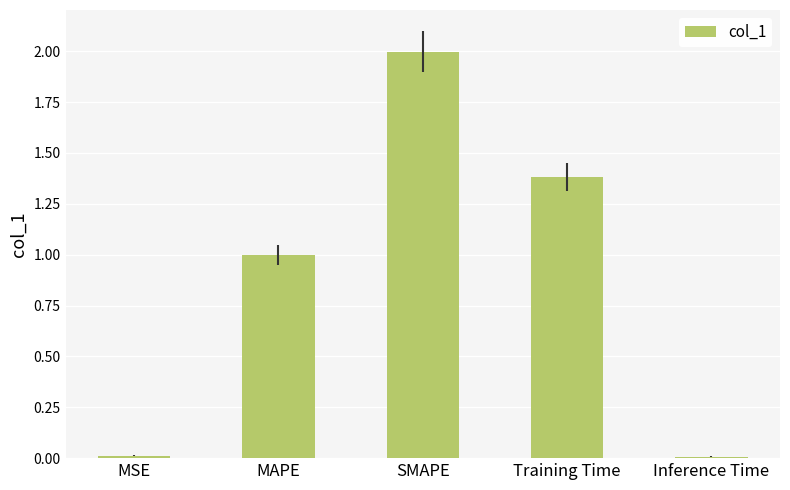

What is the value of the 4th bar from the left?

1.4